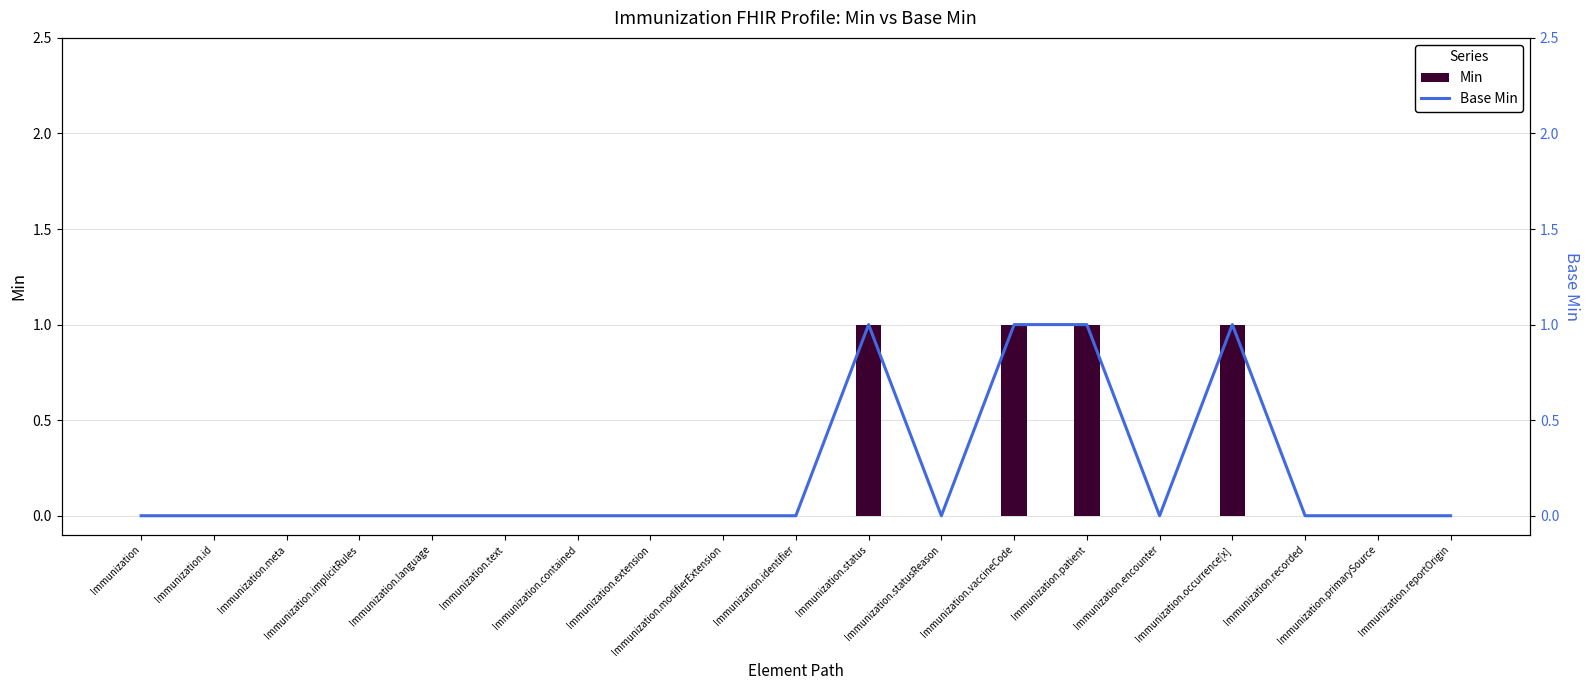

List the labels in order of Min value, largest first.

Immunization.status, Immunization.vaccineCode, Immunization.patient, Immunization.occurrence[x], Immunization, Immunization.id, Immunization.meta, Immunization.implicitRules, Immunization.language, Immunization.text, Immunization.contained, Immunization.extension, Immunization.modifierExtension, Immunization.identifier, Immunization.statusReason, Immunization.encounter, Immunization.recorded, Immunization.primarySource, Immunization.reportOrigin